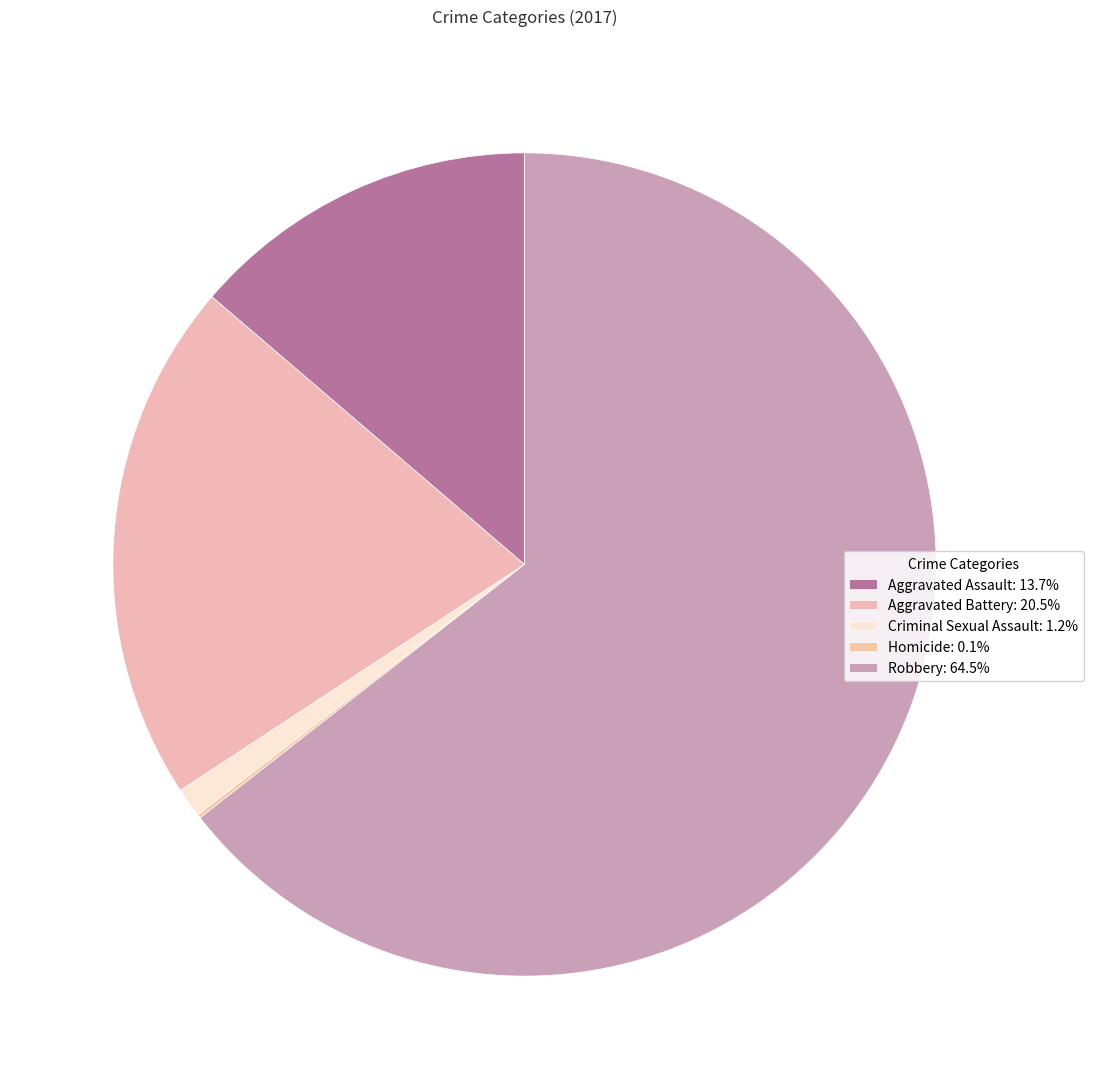

To the nearest percent, what is the difference between the largest and smallest slice percentages?

64%